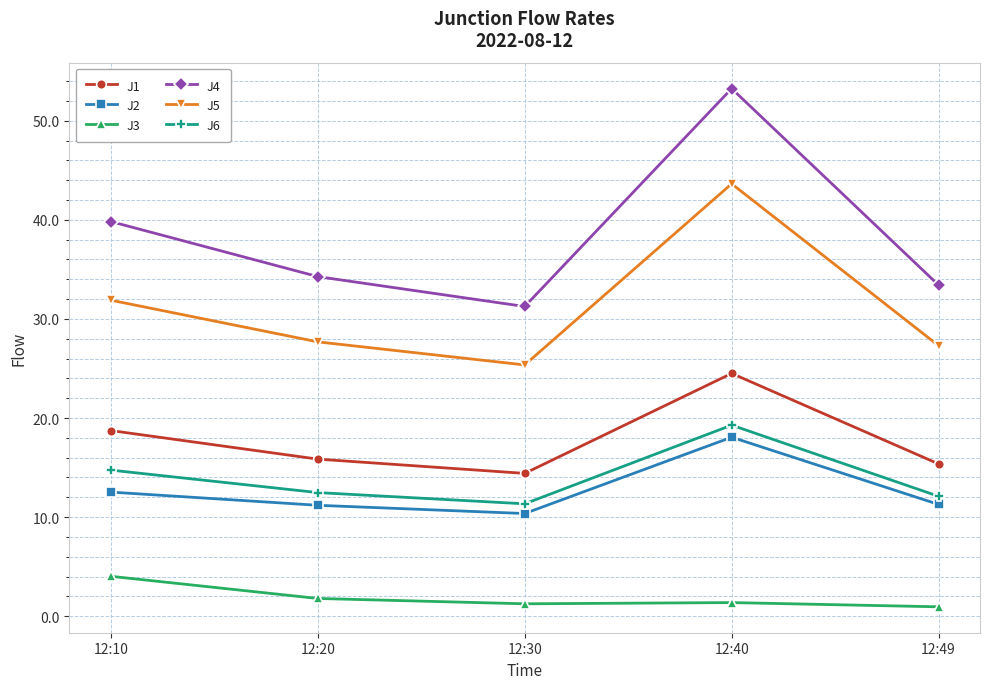

How many data points in J4 are less than 34?

2